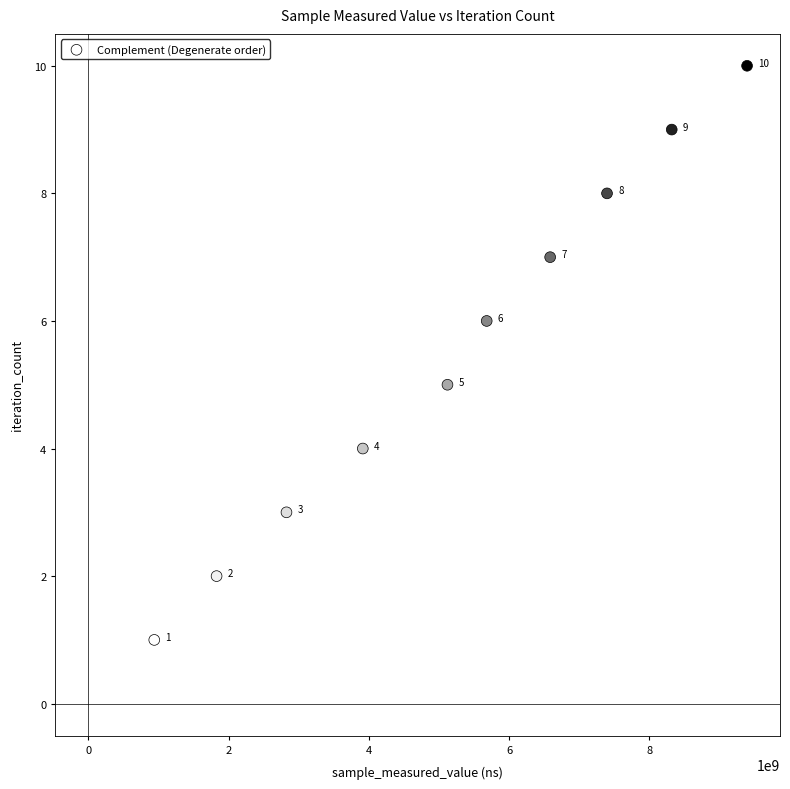

What is the average Y value?

6